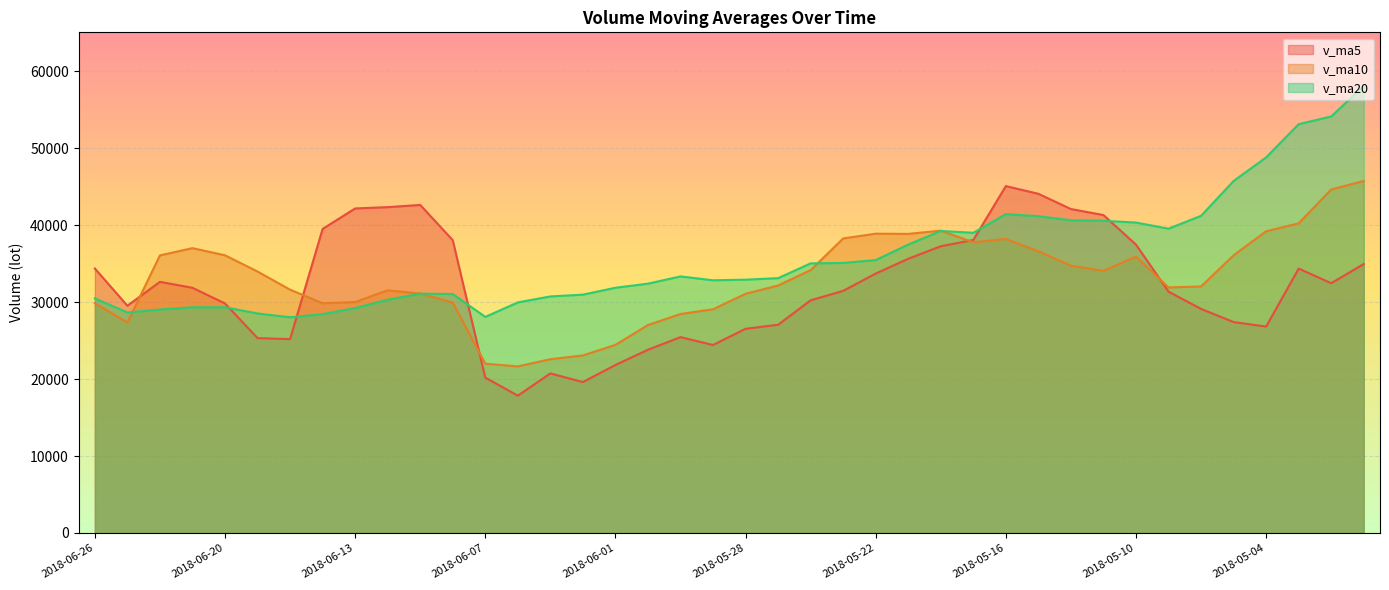

True or false: v_ma5 and v_ma10 cross at least once.

True